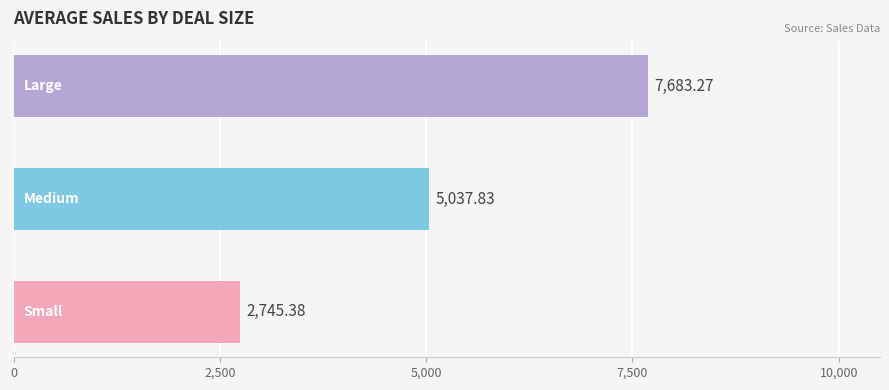

True or false: Large has a value of 4439.3 at 11.

False